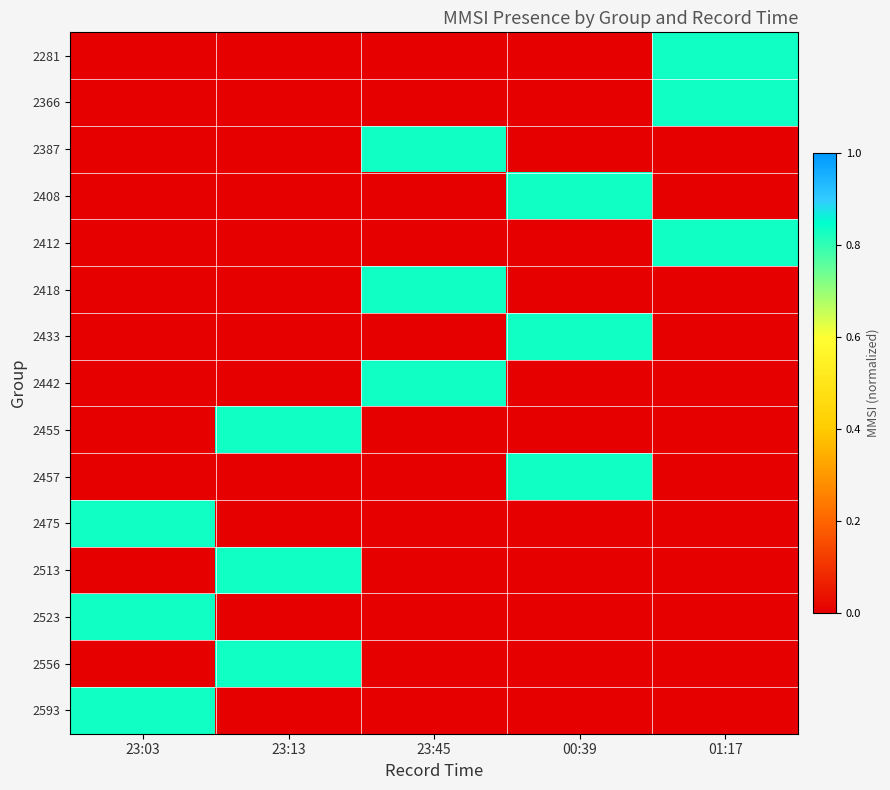

Rank the series at 23:03 from lowest to highest value.

2281, 2366, 2387, 2408, 2412, 2418, 2433, 2442, 2455, 2457, 2513, 2556, 2475, 2523, 2593